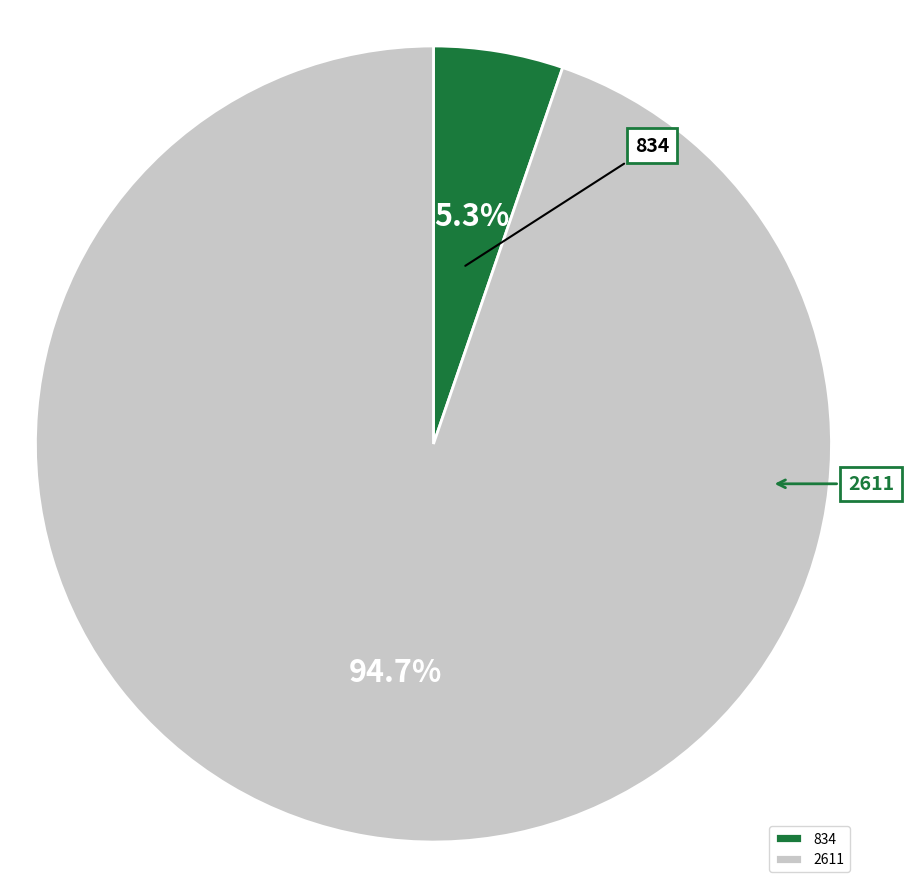

Which slice represents more than half of the pie?

2611